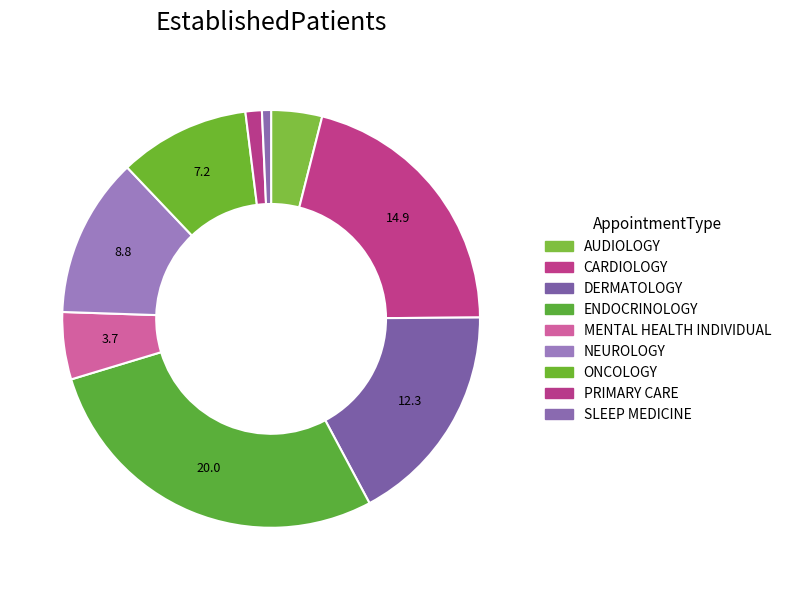

Rank the categories by value from lowest to highest.

SLEEP MEDICINE, PRIMARY CARE, AUDIOLOGY, MENTAL HEALTH INDIVIDUAL, ONCOLOGY, NEUROLOGY, DERMATOLOGY, CARDIOLOGY, ENDOCRINOLOGY